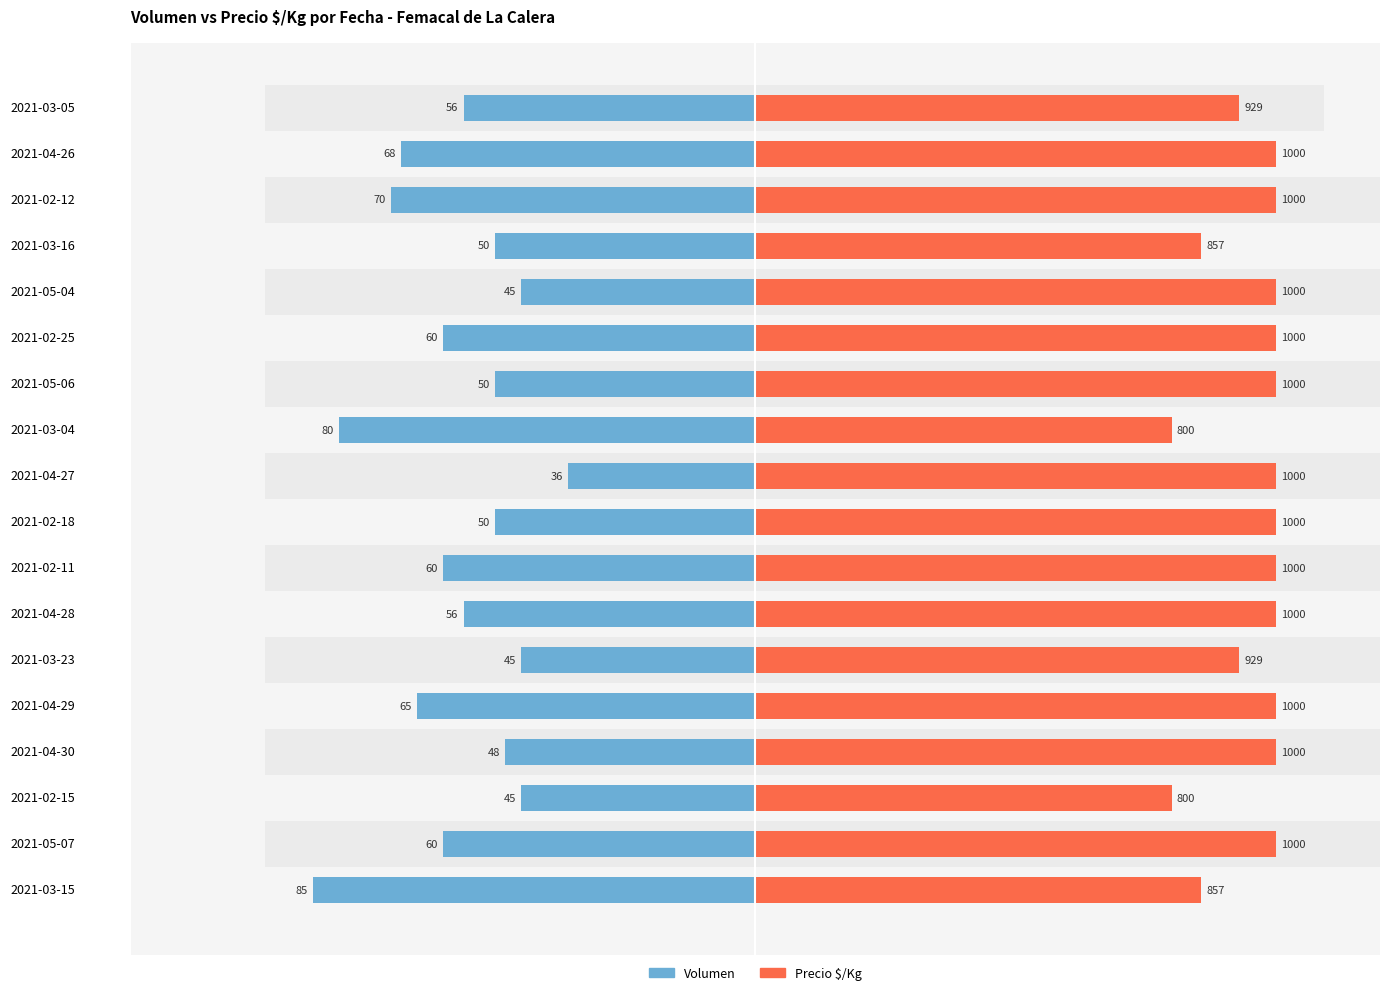

List the series in order of their peak value, lowest first.

Volumen, Precio $/Kg